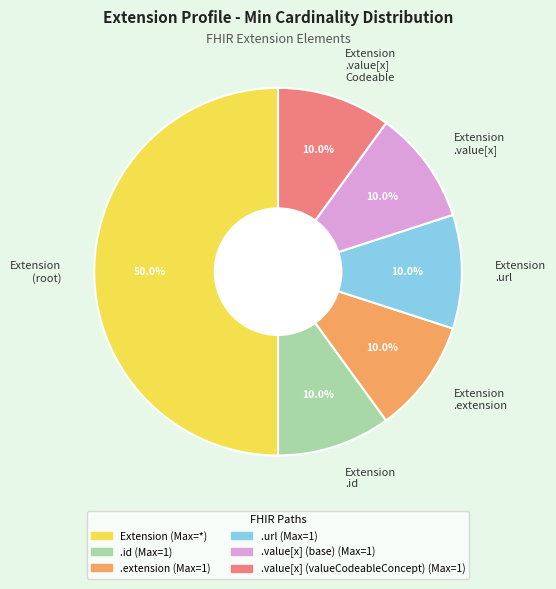

Approximately how many times larger is the value at Extension .id compared to Extension .value[x]?

1.0